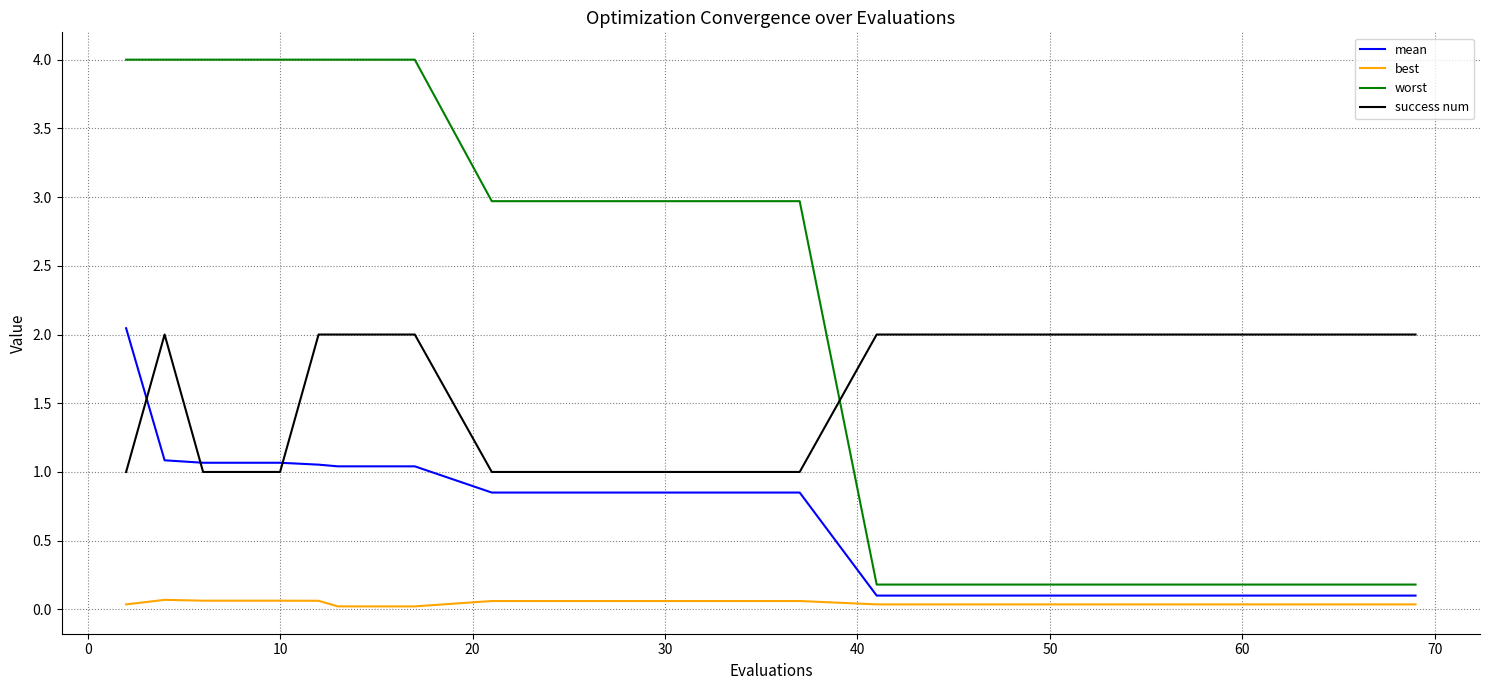

List the series in order of their overall mean, highest first.

worst, success num, mean, best